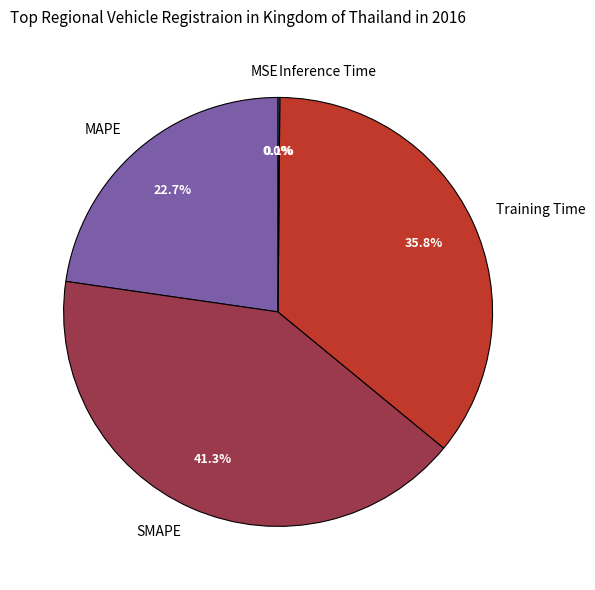

Does SMAPE represent more than half of the total?

No